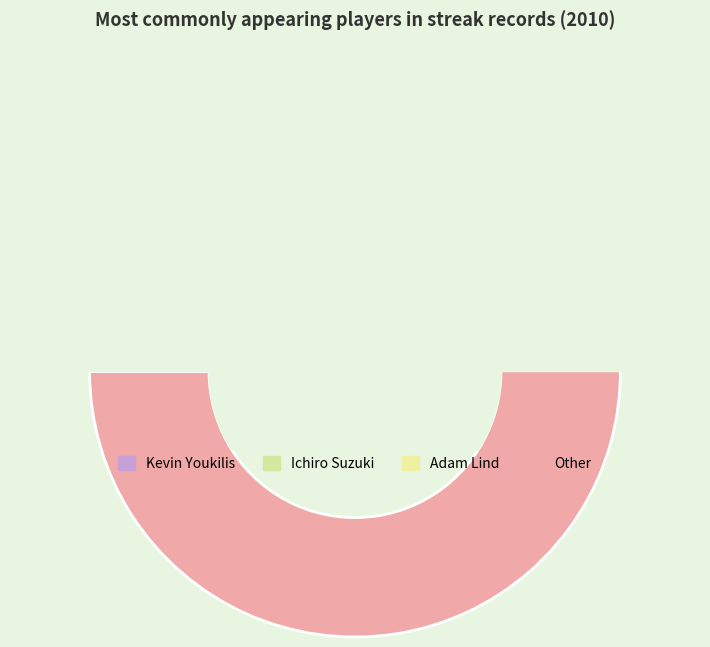

What portion of the pie excludes Albert Pujols?

87.1%